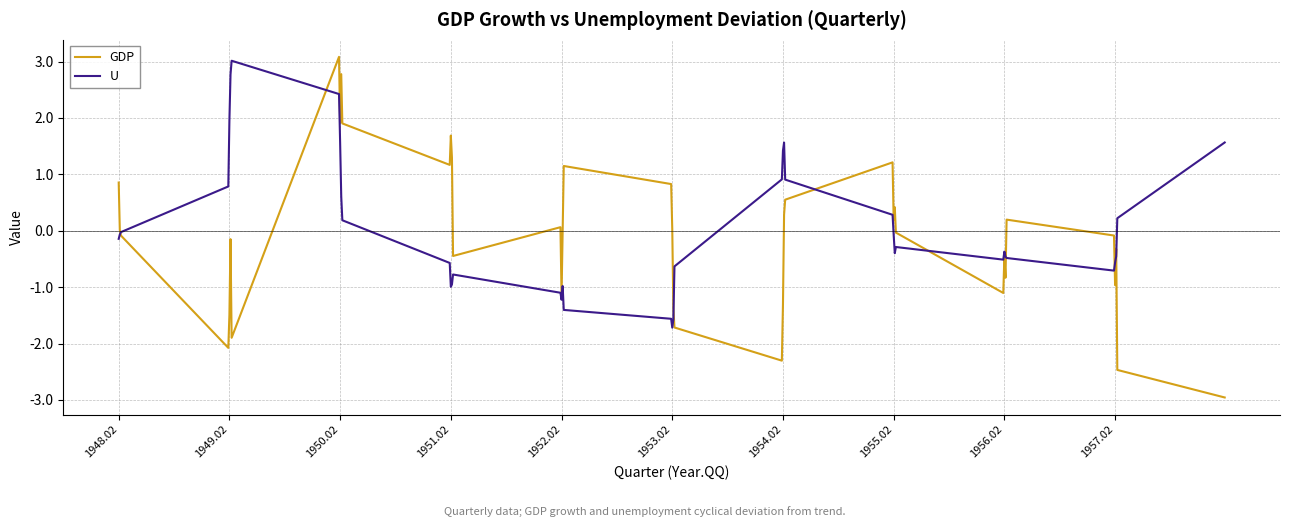

Which series has the widest spread of values?

GDP